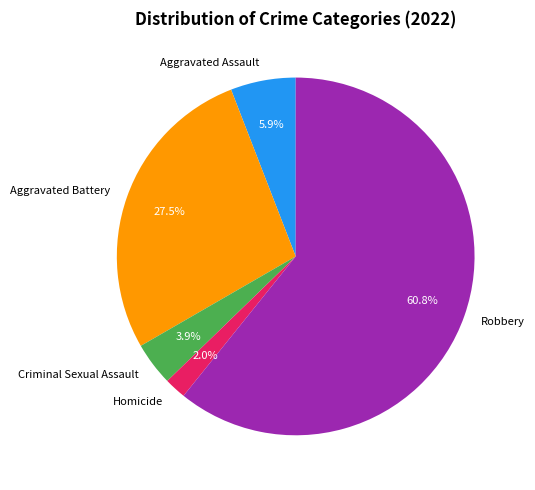

To the nearest percent, what portion does Robbery represent?

61%